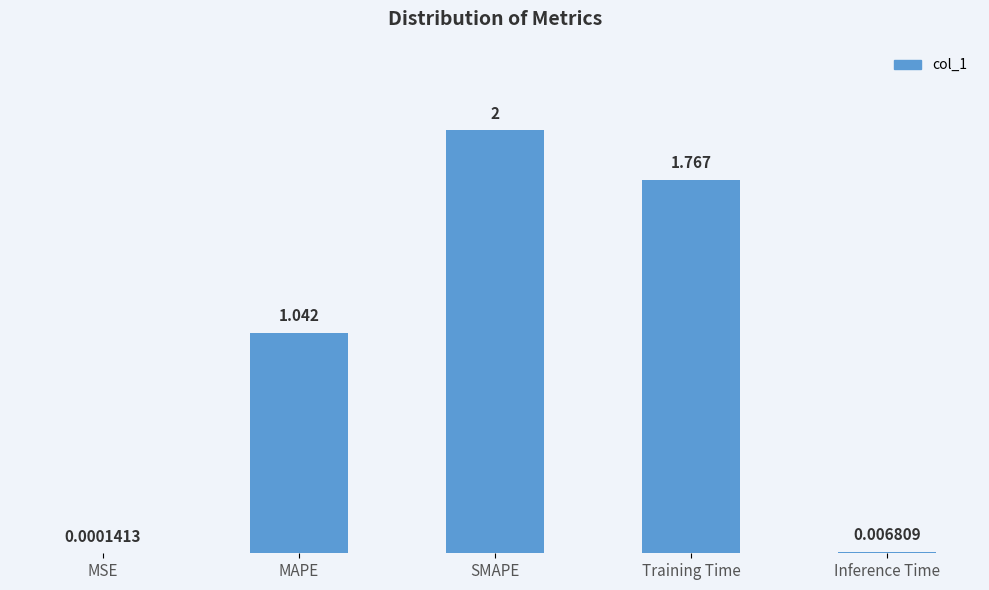

Count the number of values greater than 1.

3